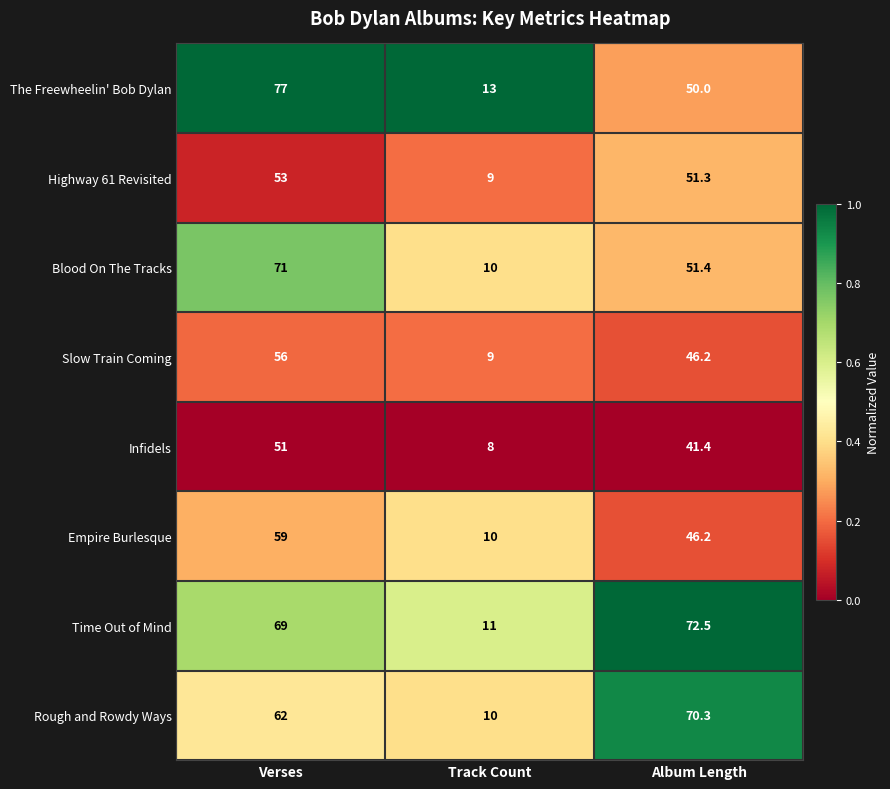

Between Verses and Track Count, which series saw the biggest shift?

The Freewheelin' Bob Dylan